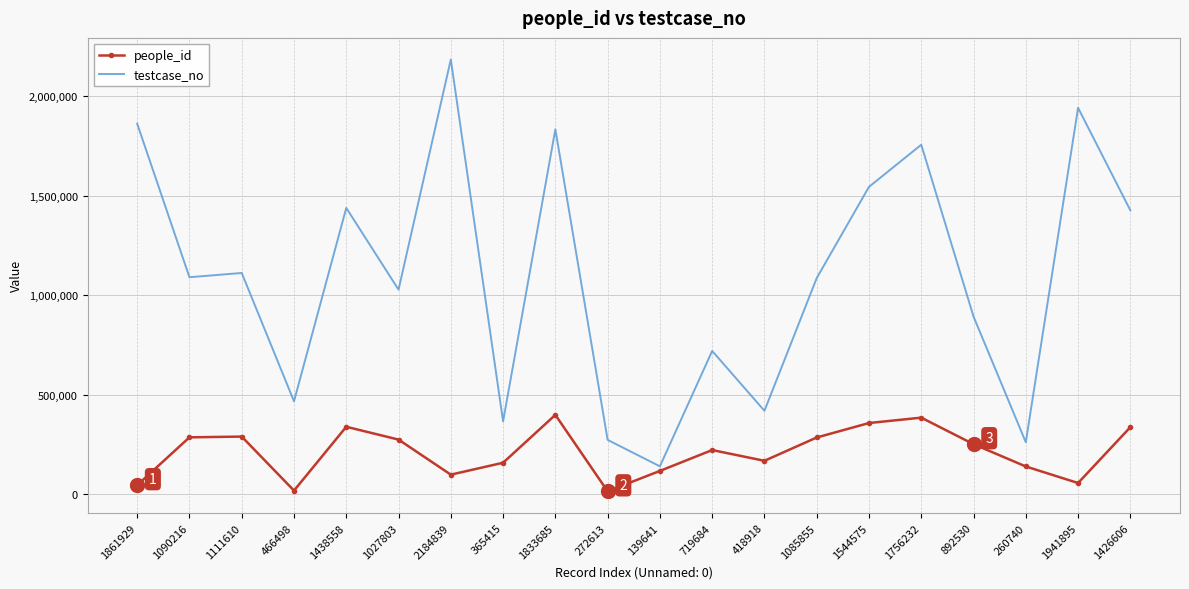

Rank the series by their average value, from highest to lowest.

testcase_no, people_id